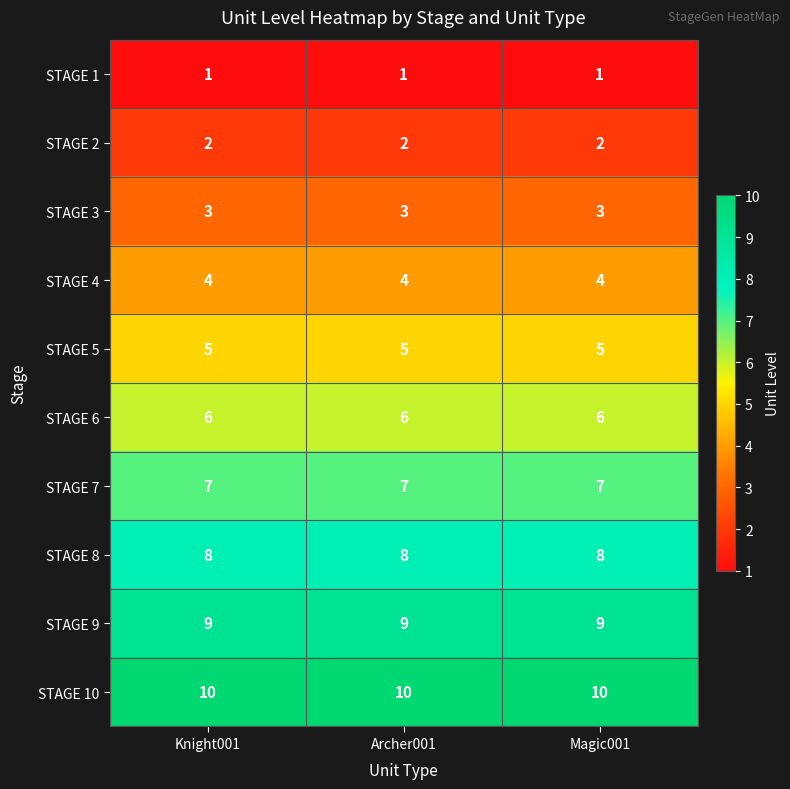

Is it true that STAGE 7 equals 7 at Archer001?

True